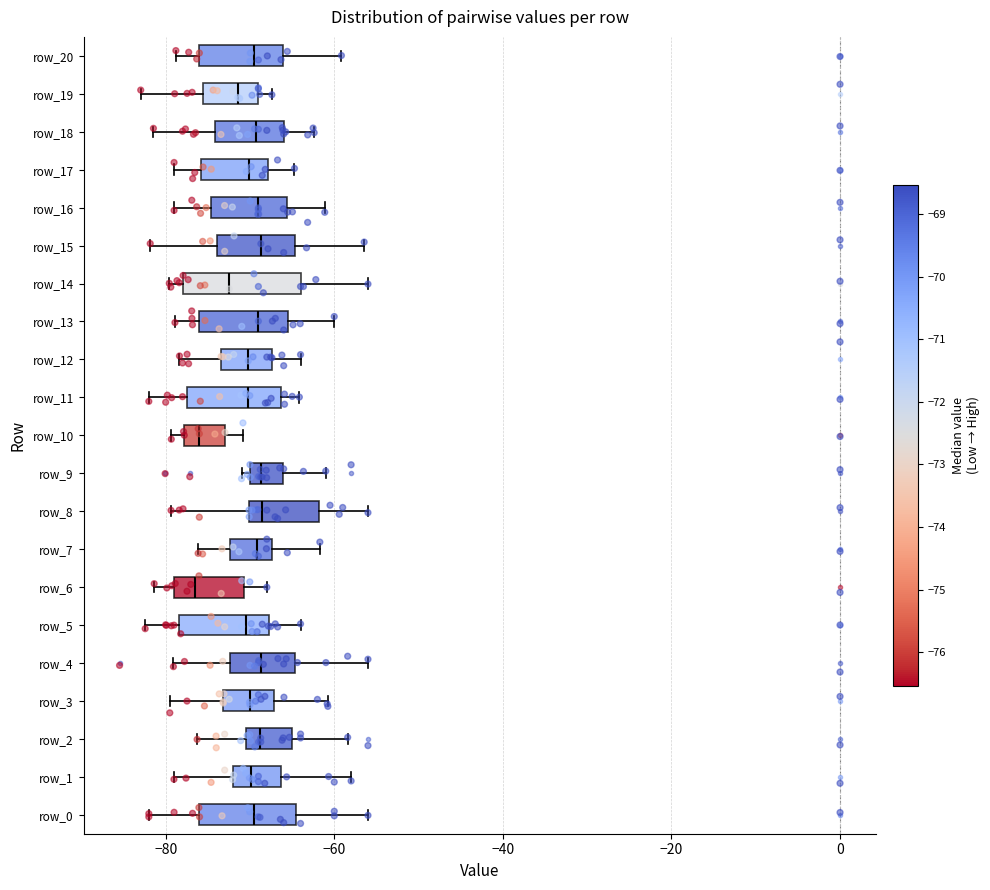

Reading bottom to top, transcribe this box plot: for each box, give where its median line is, the range the box spans, and where its two whiskers end, as read against the x-axis. The values are not printed on the chart, so give them approximately, as read against the axis.

row_0: median -70, box -76 to -64, whiskers -82 to -56
row_1: median -70, box -72 to -66, whiskers -80 to -58
row_2: median -68, box -70 to -64, whiskers -76 to -58
row_3: median -70, box -74 to -68, whiskers -80 to -60
row_4: median -68, box -72 to -64, whiskers -80 to -56
row_5: median -70, box -78 to -68, whiskers -82 to -64
row_6: median -76, box -78 to -70, whiskers -82 to -68
row_7: median -70, box -72 to -68, whiskers -76 to -62
row_8: median -68, box -70 to -62, whiskers -80 to -56
row_9: median -68, box -70 to -66, whiskers -70 (just left of the box's left edge) to -62
row_10: median -76, box -78 to -72, whiskers -80 to -70
row_11: median -70, box -78 to -66, whiskers -82 to -64
row_12: median -70, box -74 to -68, whiskers -78 to -64
row_13: median -68, box -76 to -66, whiskers -78 to -60
row_14: median -72, box -78 to -64, whiskers -80 to -56
row_15: median -68, box -74 to -64, whiskers -82 to -56
row_16: median -70, box -74 to -66, whiskers -78 to -62
row_17: median -70, box -76 to -68, whiskers -78 to -64
row_18: median -70, box -74 to -66, whiskers -82 to -62
row_19: median -72, box -76 to -68, whiskers -82 to -68 (just right of the box's right edge)
row_20: median -70, box -76 to -66, whiskers -78 to -60